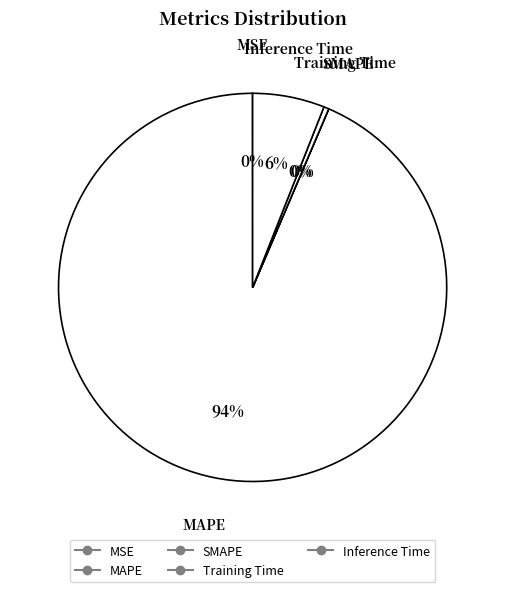

Count the number of slices in the pie.

5